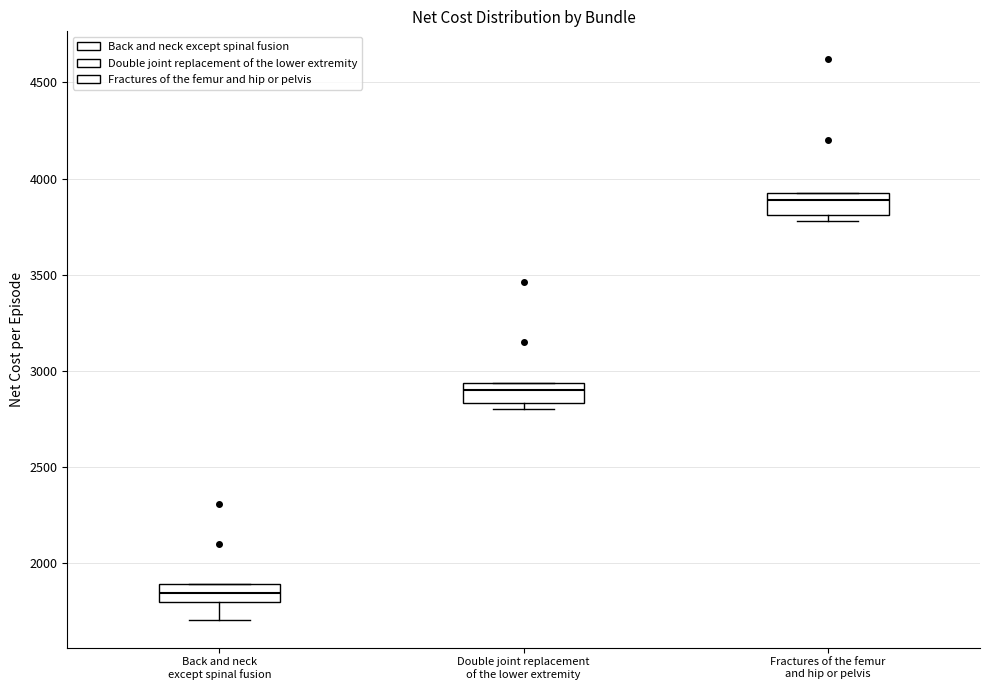

Which box's median line is the highest?

Fractures of the femur and hip or pelvis